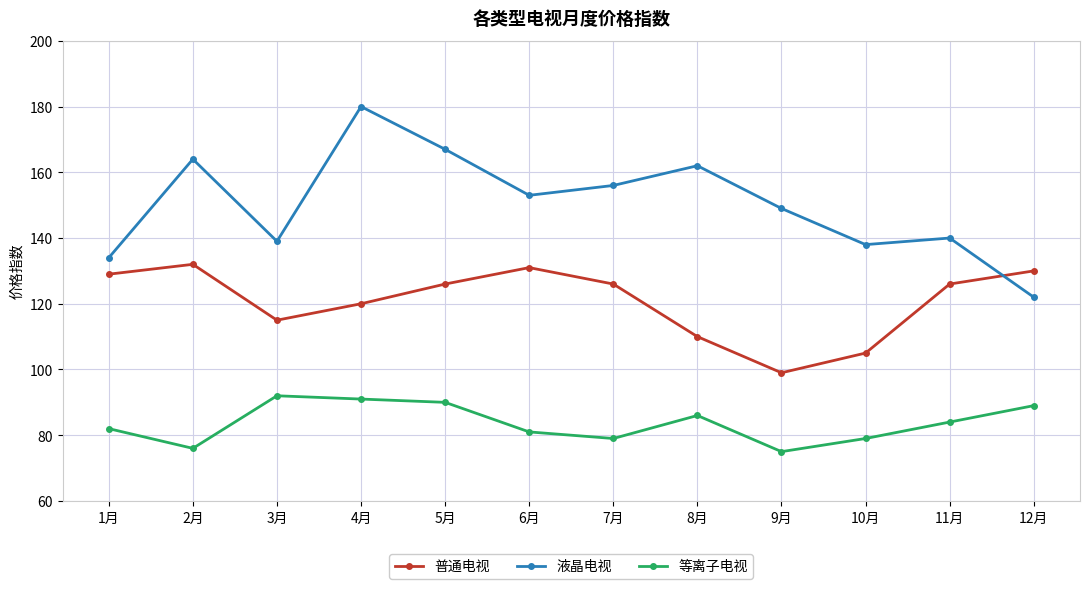

What is the average value of the 普通电视 series?

121